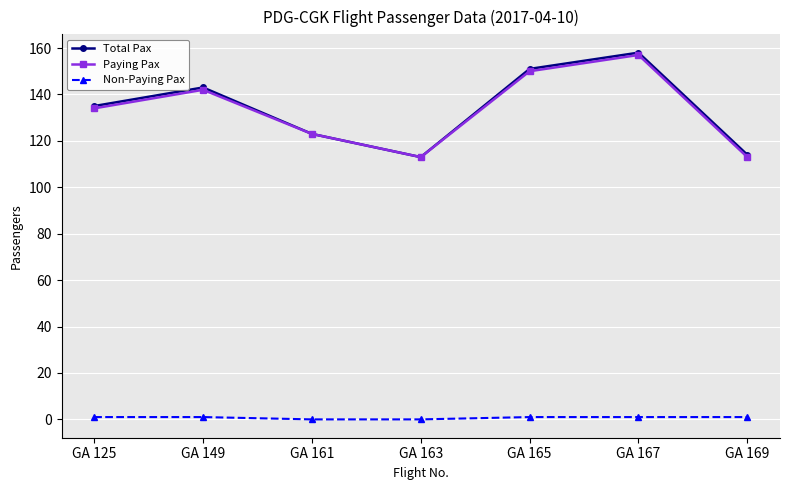

Reading left to right, transcribe all the data shown in this chart.

Total Pax: 135	143	123	113	151	158	114
Paying Pax: 134	142	123	113	150	157	113
Non-Paying Pax: 1	1	0	0	1	1	1